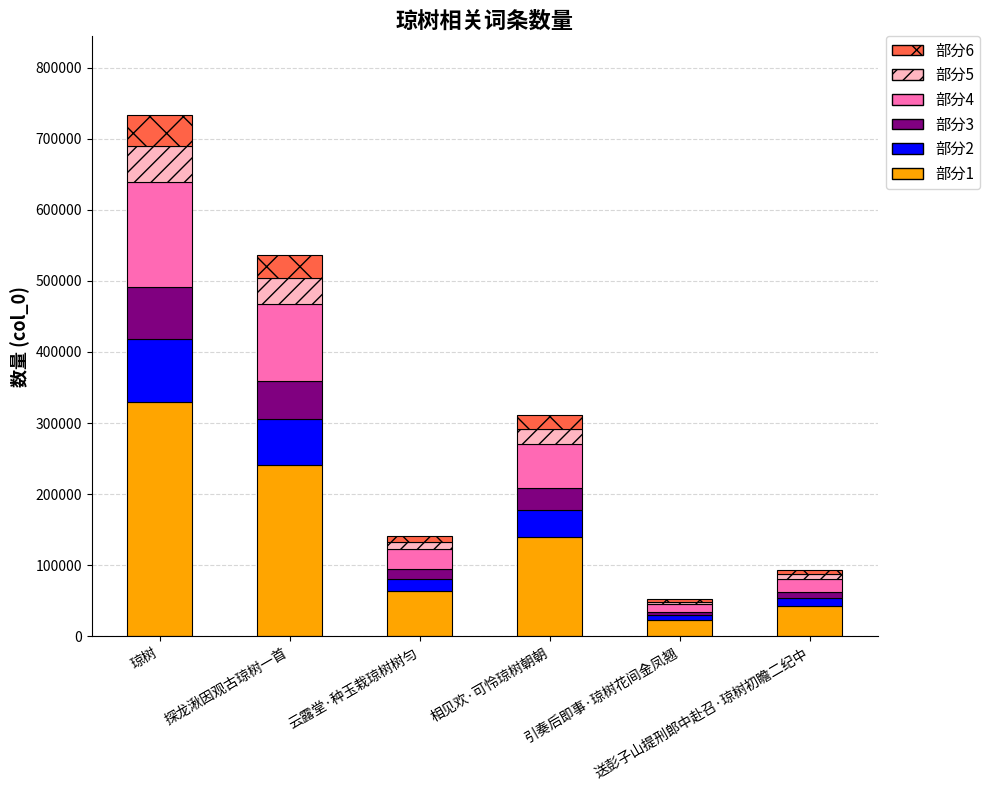

Are the bars grouped side by side (vs. stacked)?

No